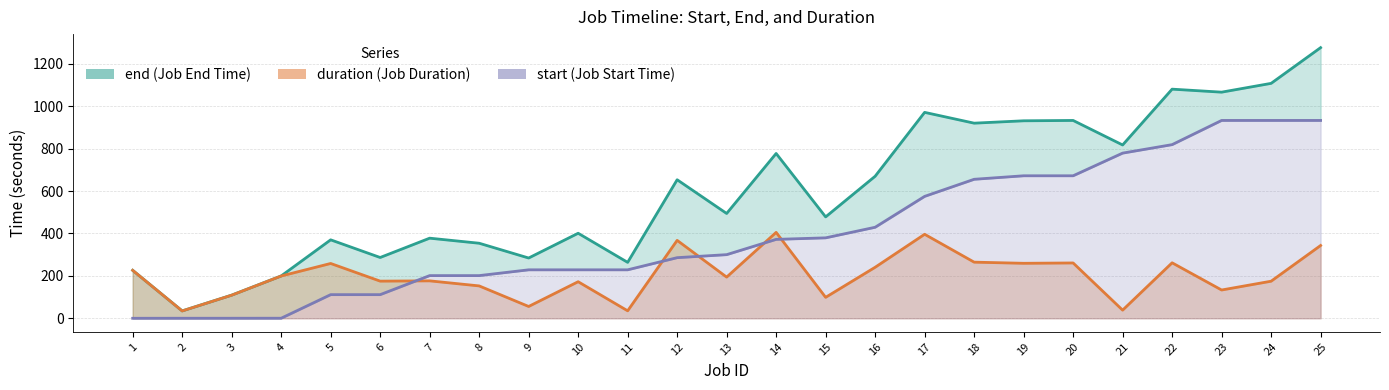

At how many categories does at least one series exceed 152?

23